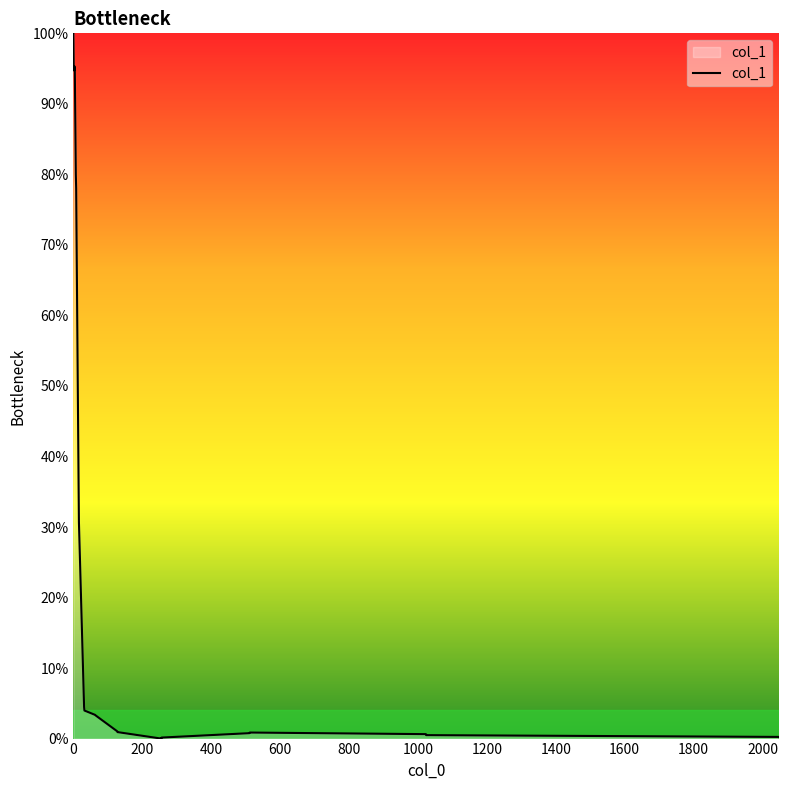

Does the chart have visible grid lines?

No